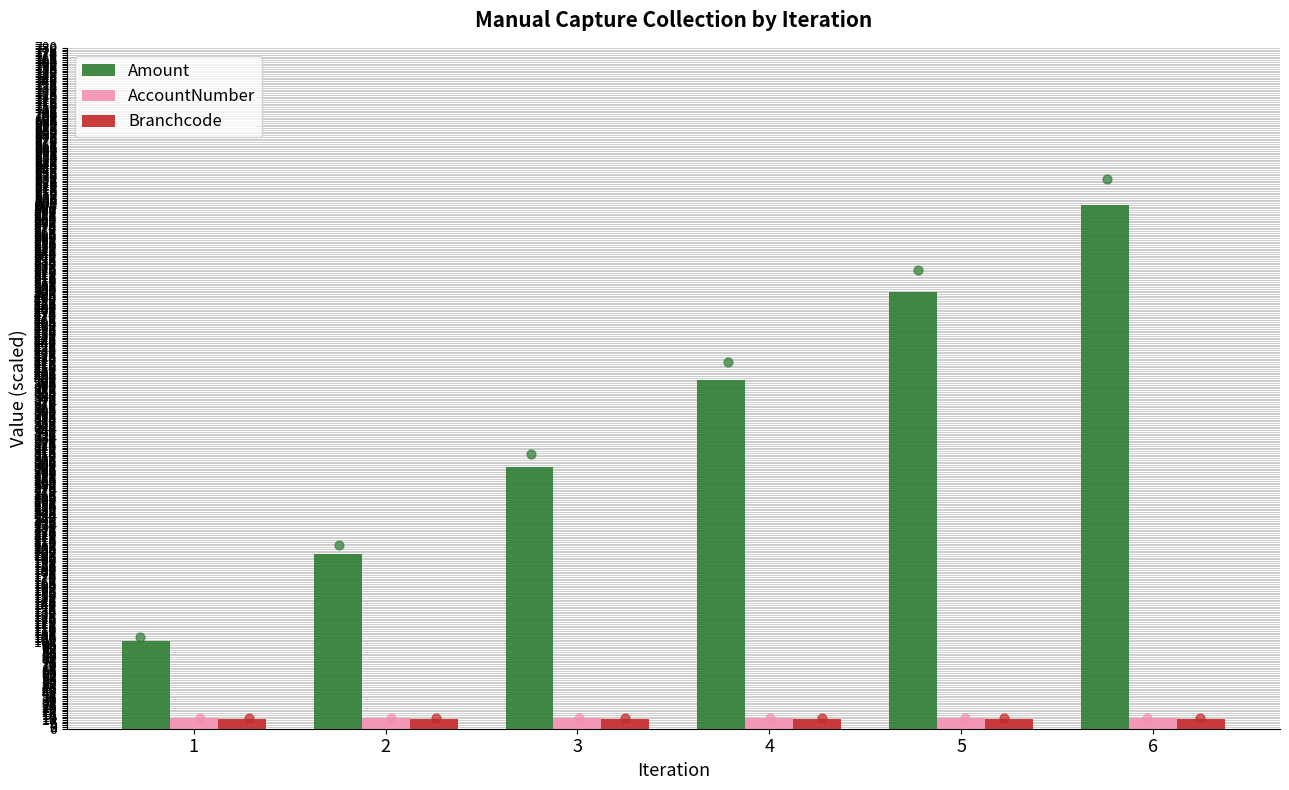

What are all the series names shown in the legend?

Amount, AccountNumber, Branchcode